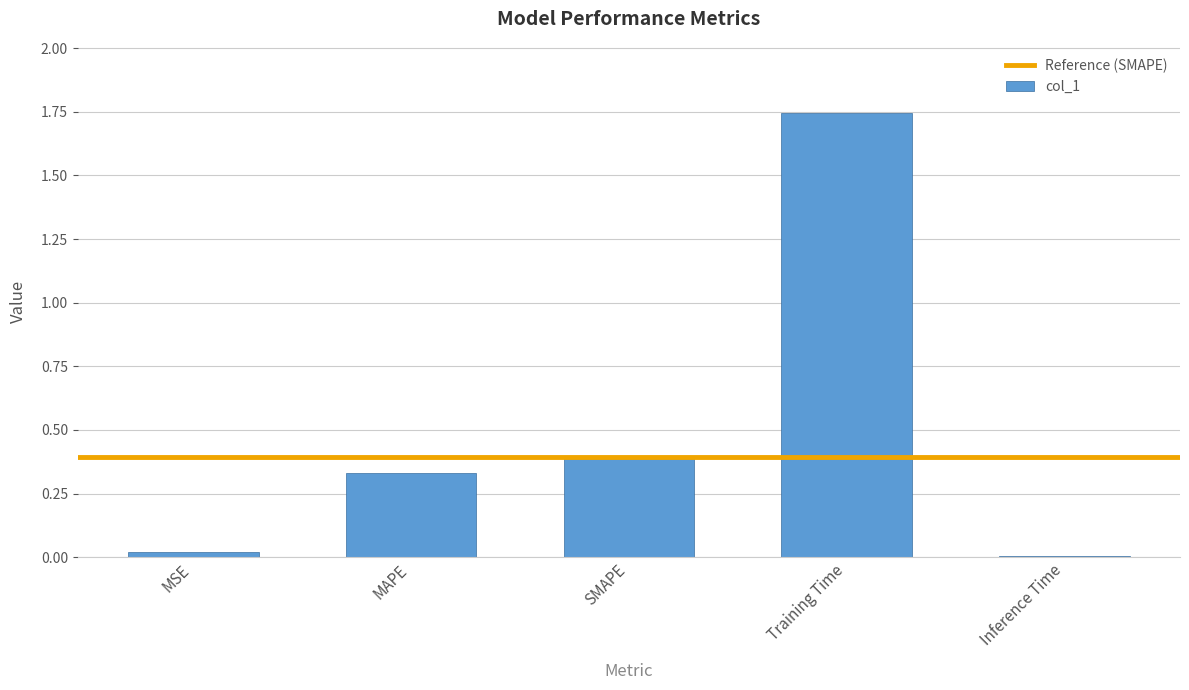

Is it true that the value at SMAPE is 0.7?

False